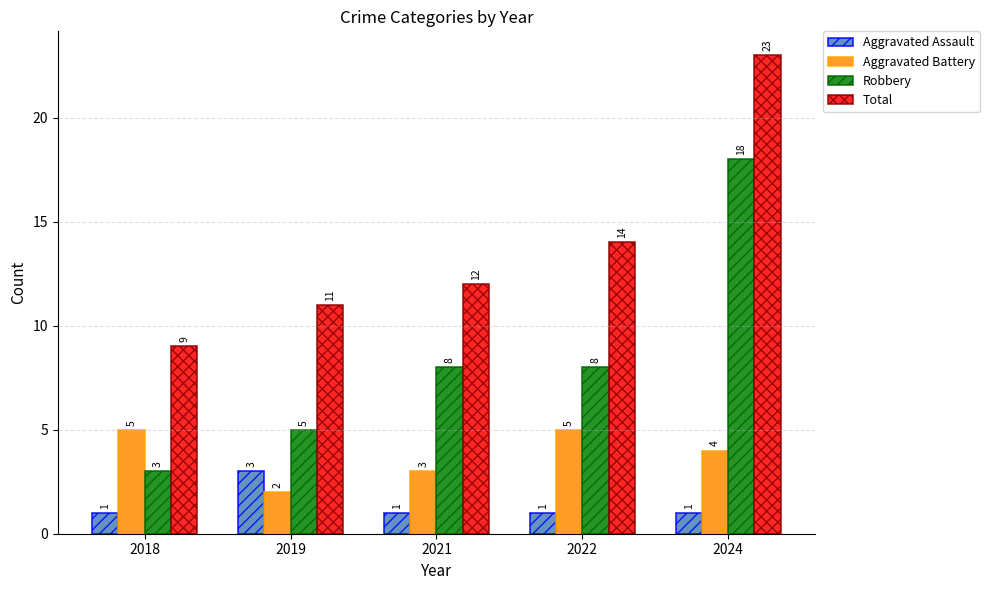

What are all the series names shown in the legend?

Aggravated Assault, Aggravated Battery, Robbery, Total